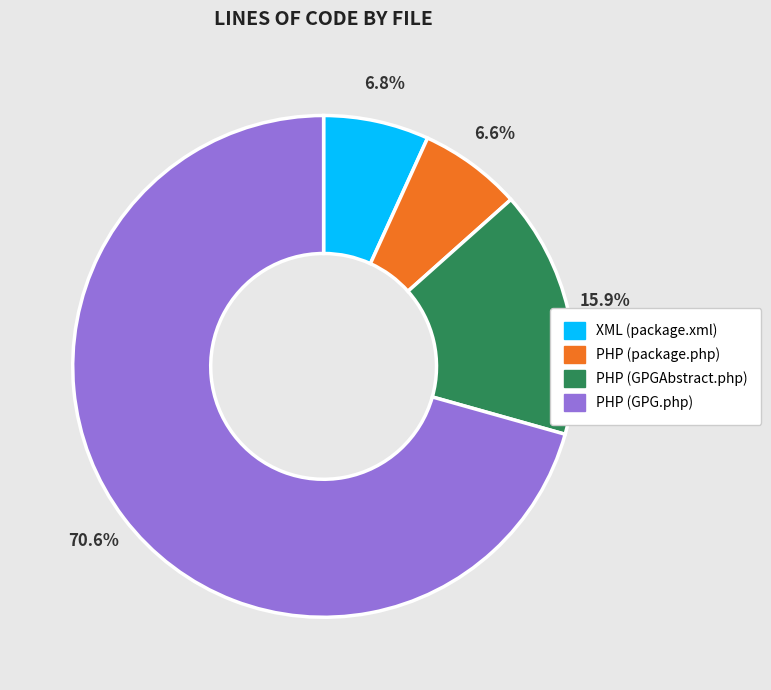

How many segments does this pie chart have?

4